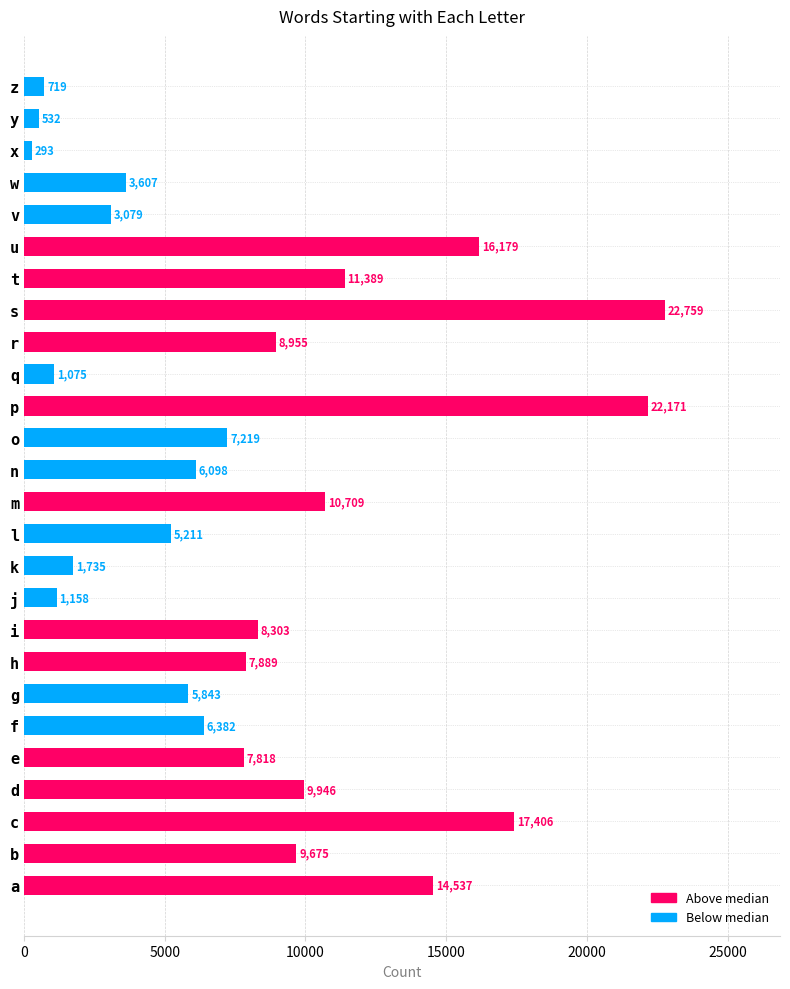

What is the difference between the values at q and h?

6814